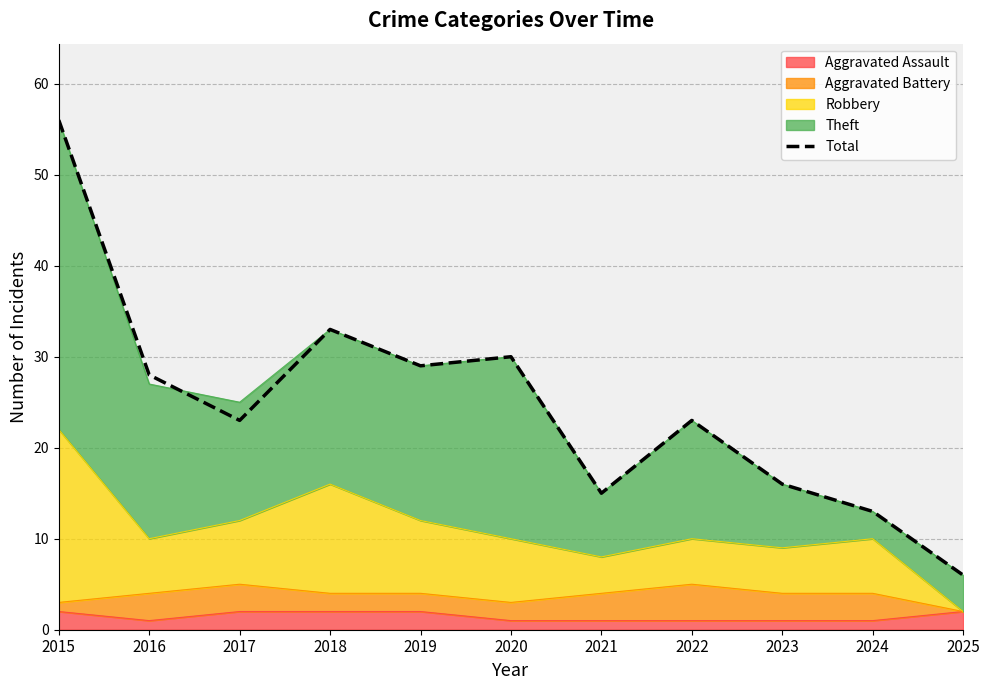

What is the value of the 2nd point from the left?

28